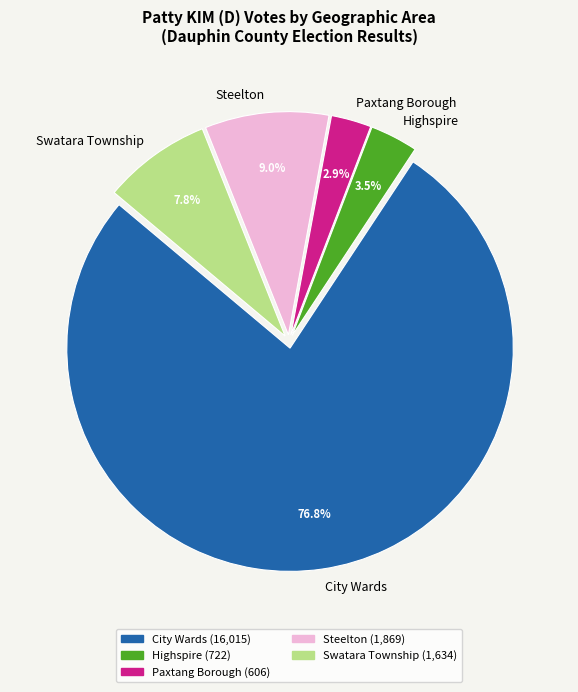

Which category has the biggest portion of the pie?

City Wards